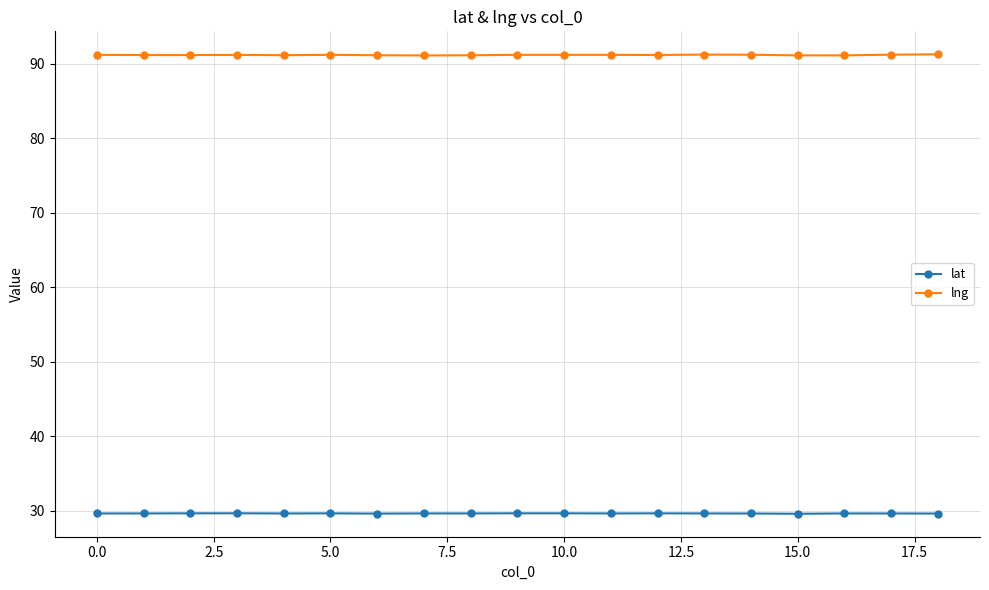

What is the lowest value of the lat series?

29.6